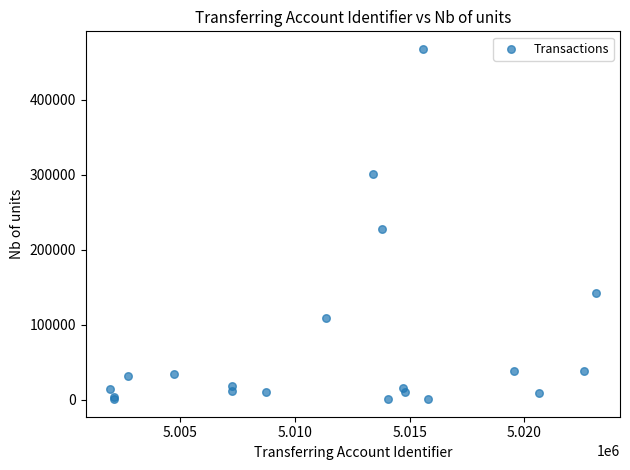

What Y value in the scatter plot is closest to 234401?

228117